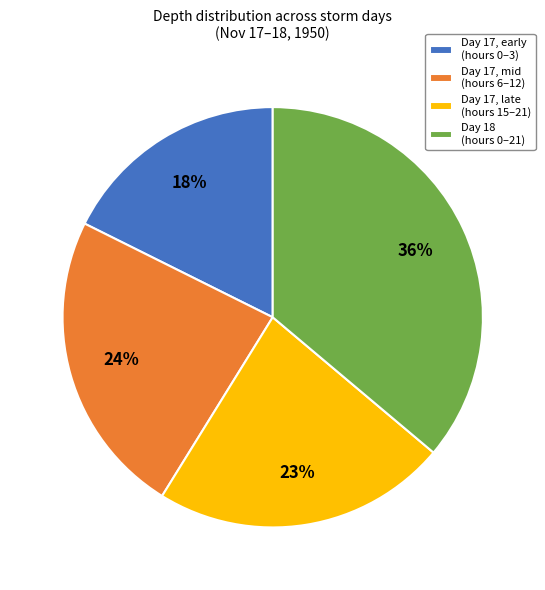

Is it true that Day 18 (hours 0–21) is 36% of the pie?

True